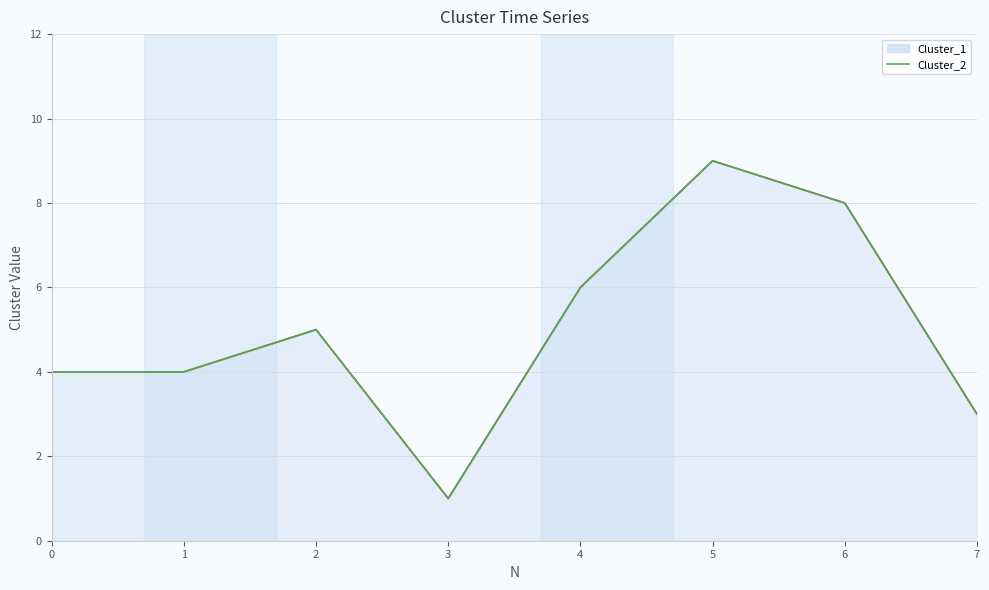

Read the Cluster_2 value at 4.

6